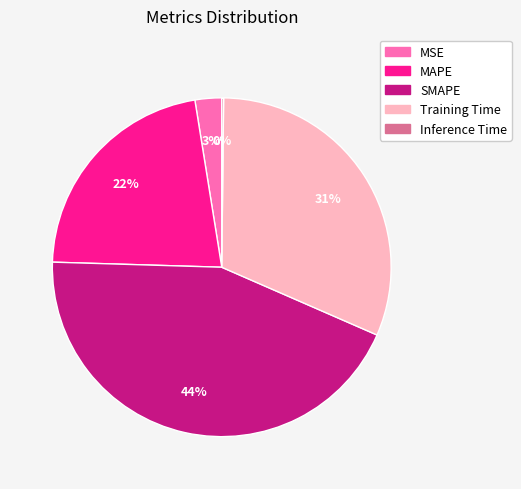

To the nearest percent, what is the difference between the largest and smallest slice percentages?

44%